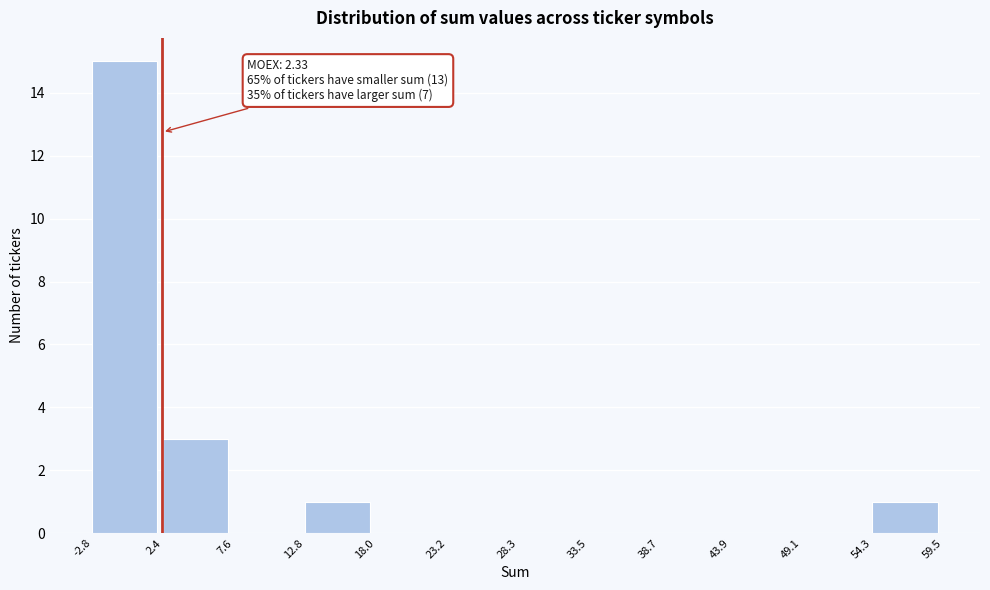

Over which range of the x-axis is the bar tallest?

-2.8 to 2.4